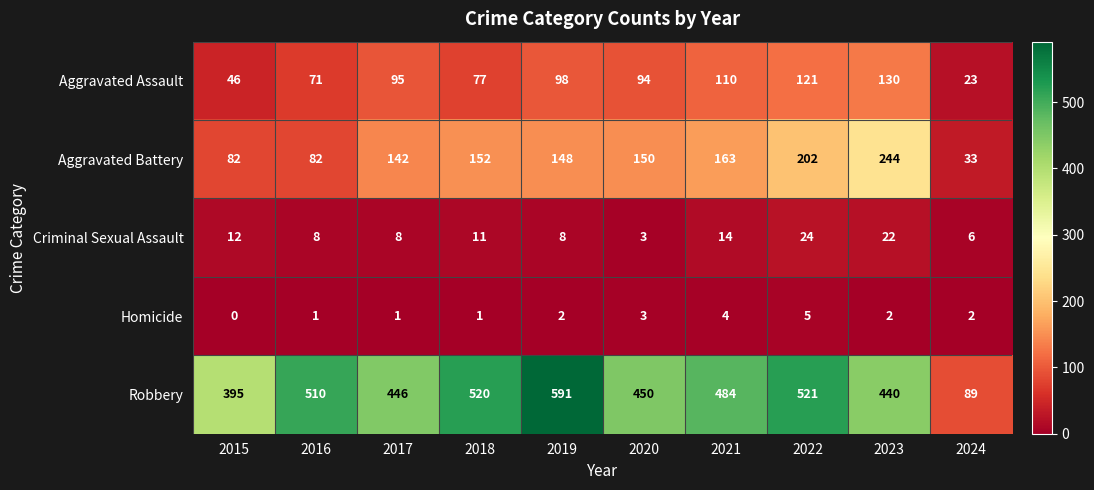

What is the difference between the maximum and minimum values in the Robbery series?

502